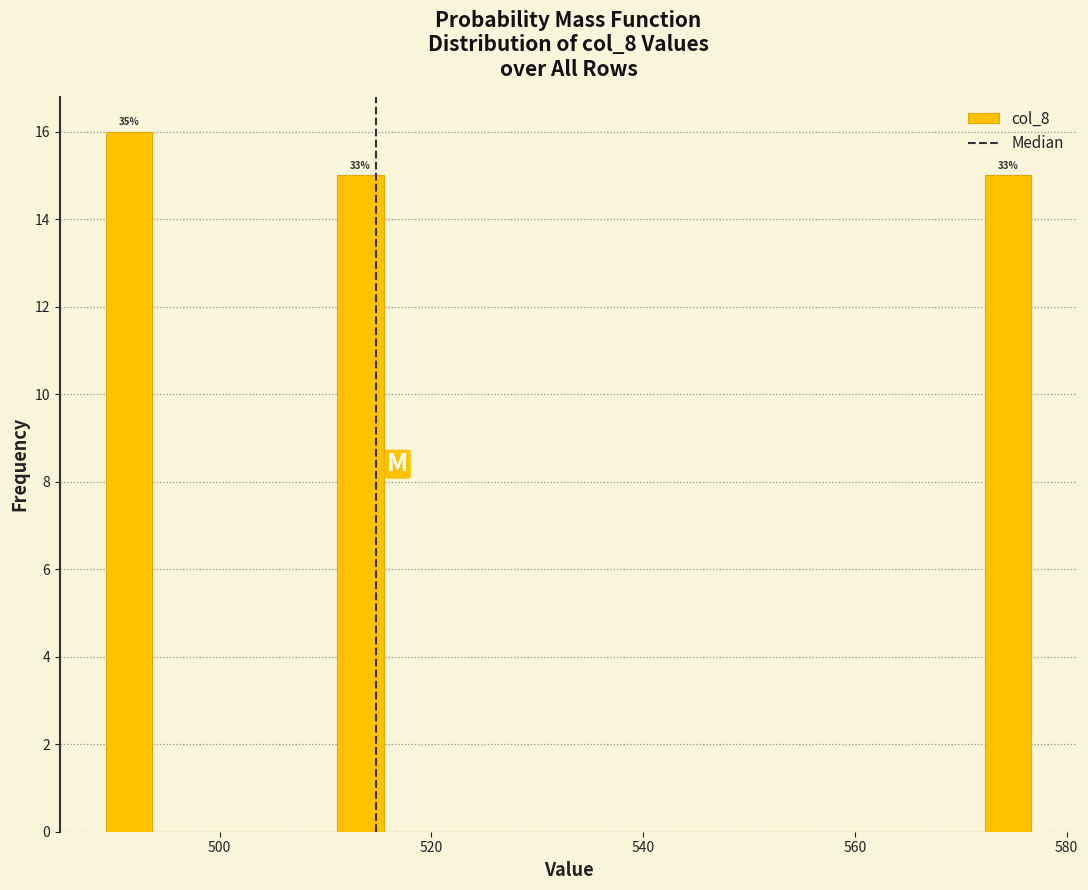

Around what value on the x-axis is the tallest bar? Give the approximate position of its centre, as read against the axis.

492